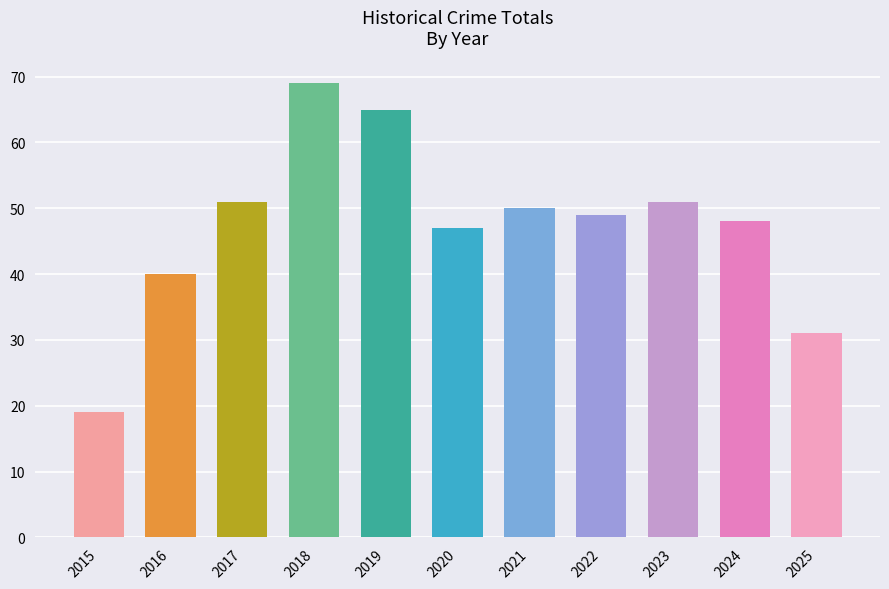

How many data points does each series have?

11